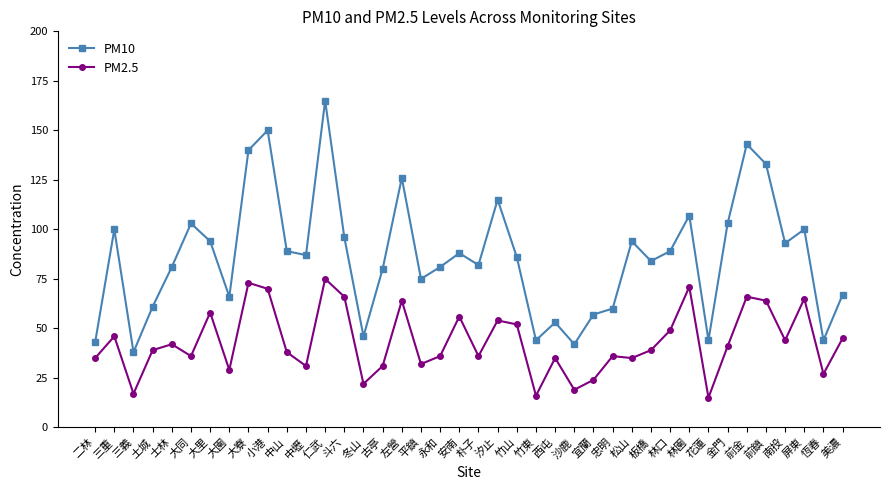

How many series are shown in this chart?

2